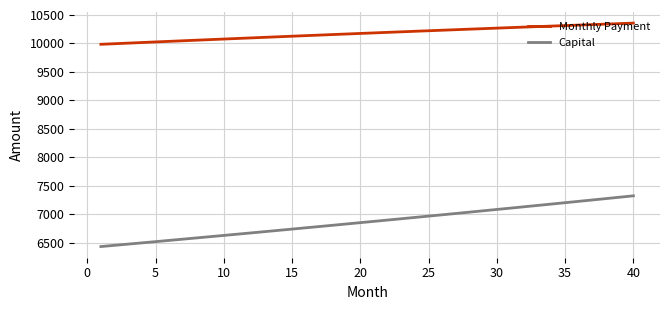

What is the difference between the maximum and minimum values in the Capital series?

891.3